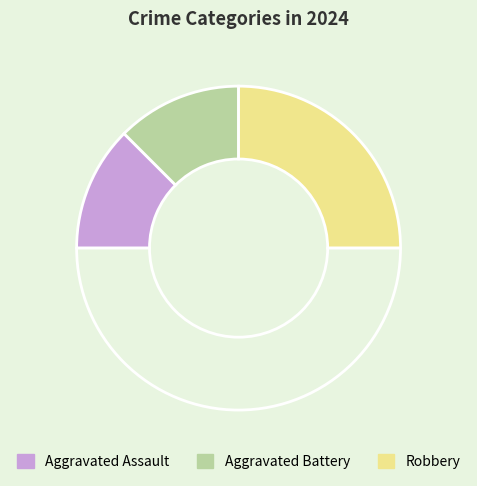

How many slices are in this pie chart?

4